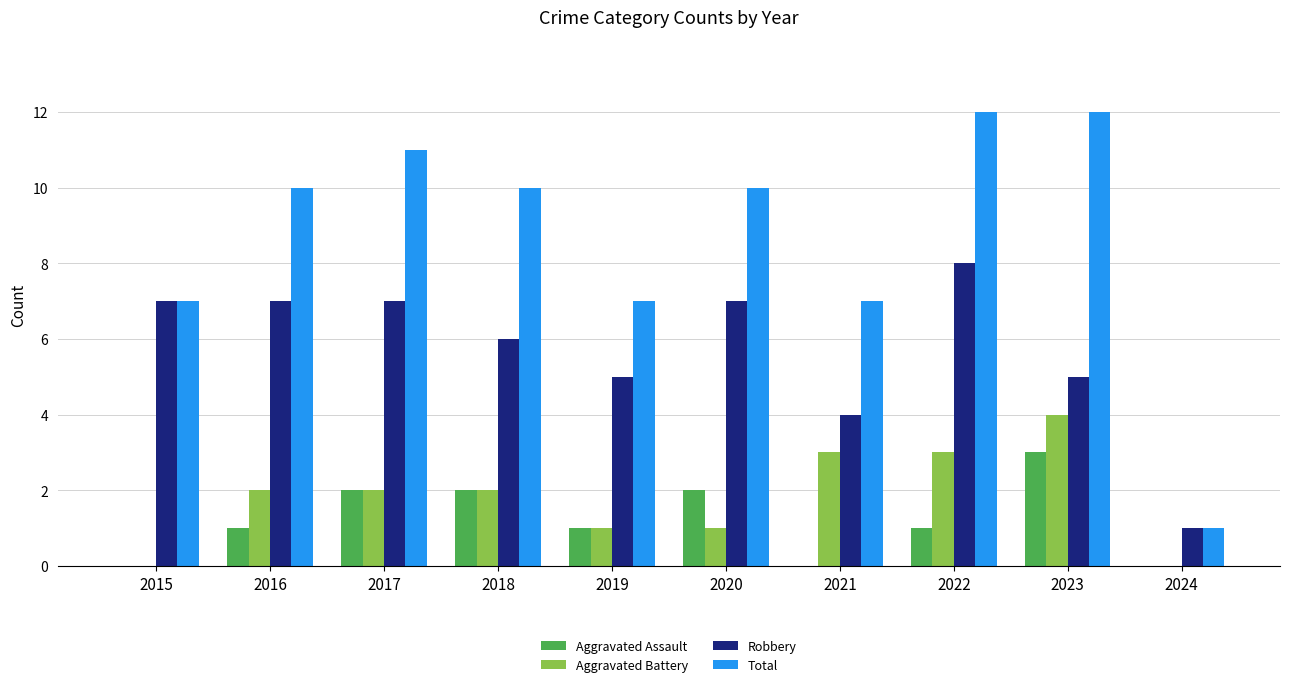

The value of Aggravated Battery at 2024 is 0. True or false?

True